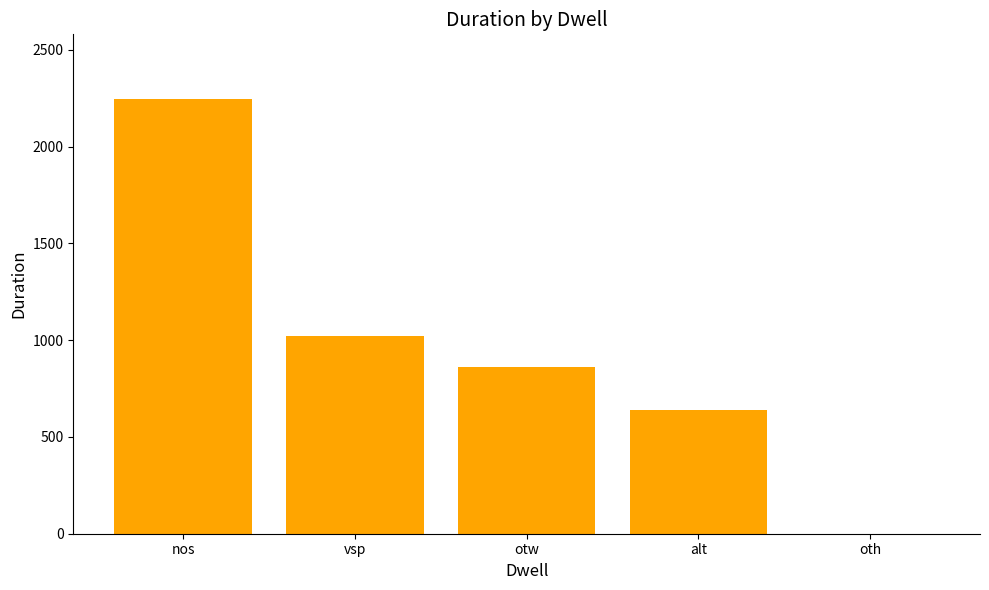

What is the sum of all values?

4768